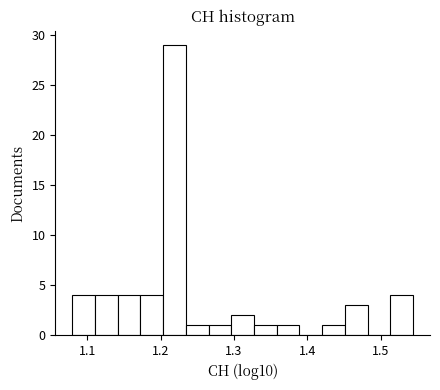

Around what value on the x-axis is the tallest bar? Give the approximate position of its centre, as read against the axis.

1.22